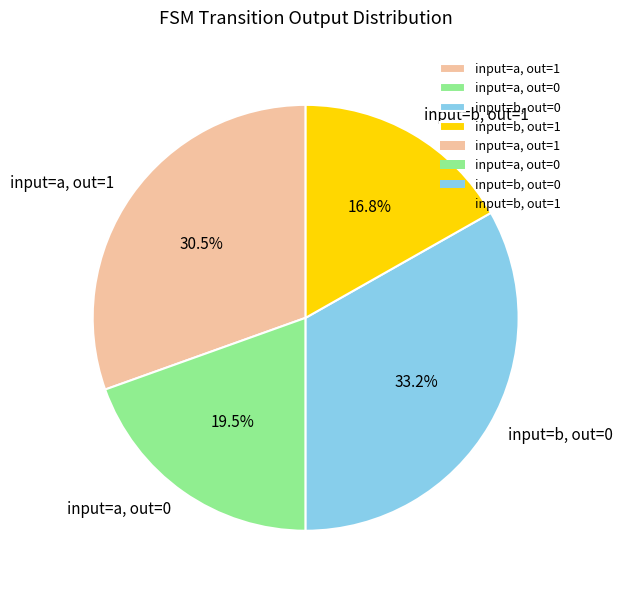

Combined, what portion of the pie is input=b, out=0 and input=a, out=1?

63.7%